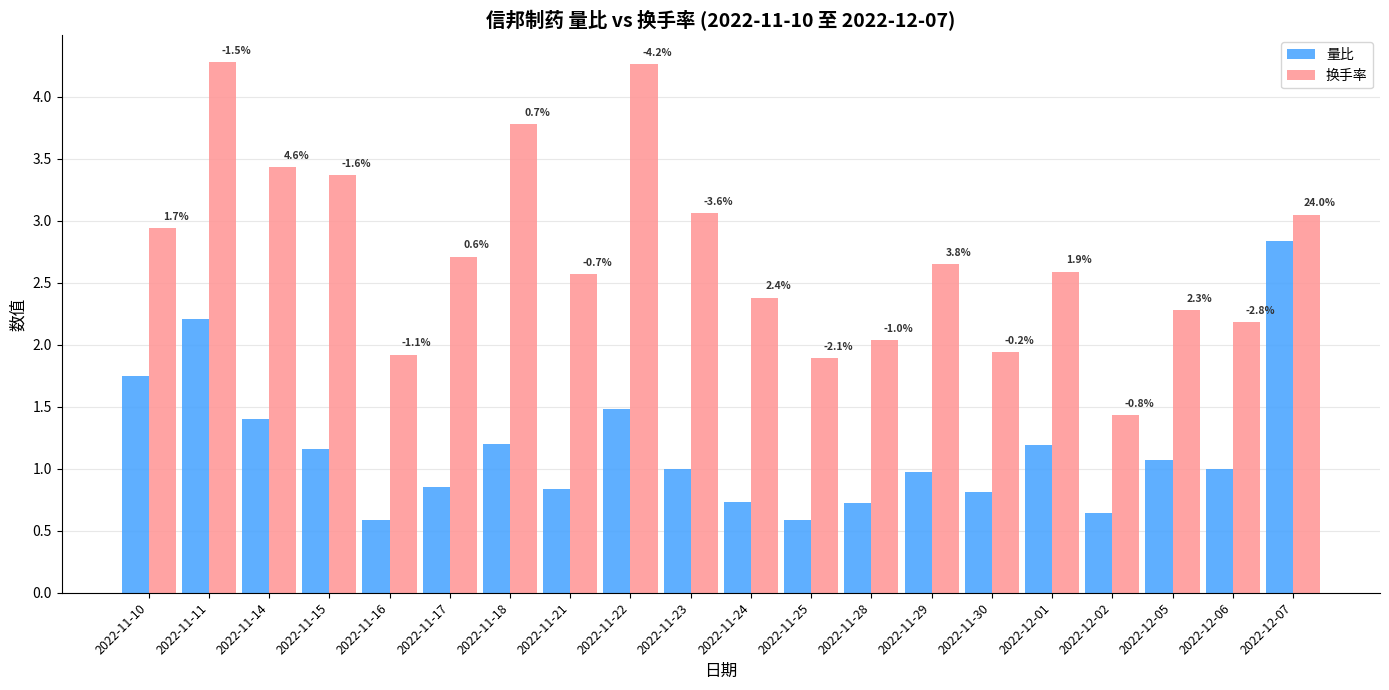

What value does the 换手率 series have at 2022-11-14?

3.4